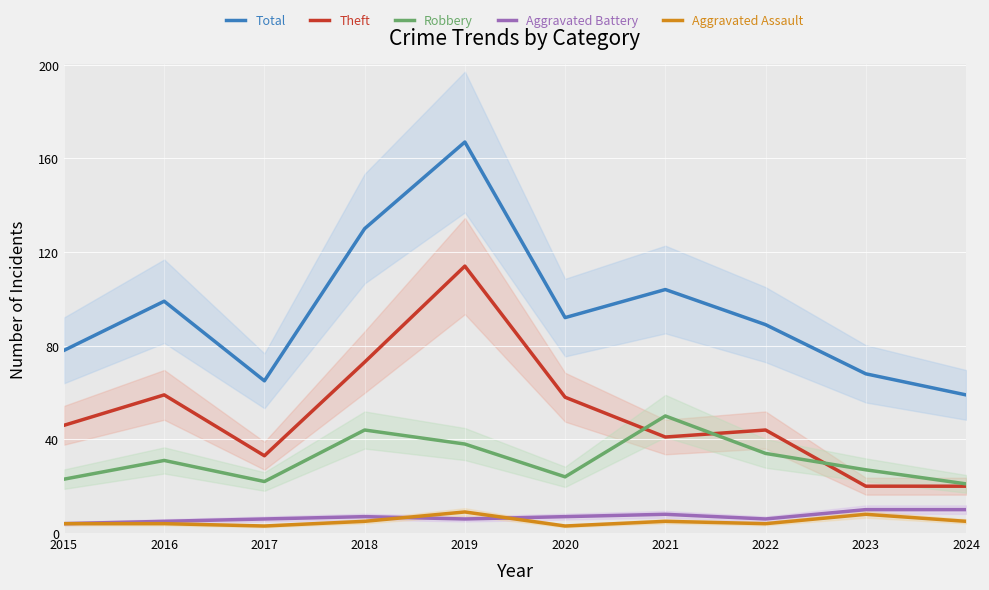

Where is the first local minimum for Theft?

2017